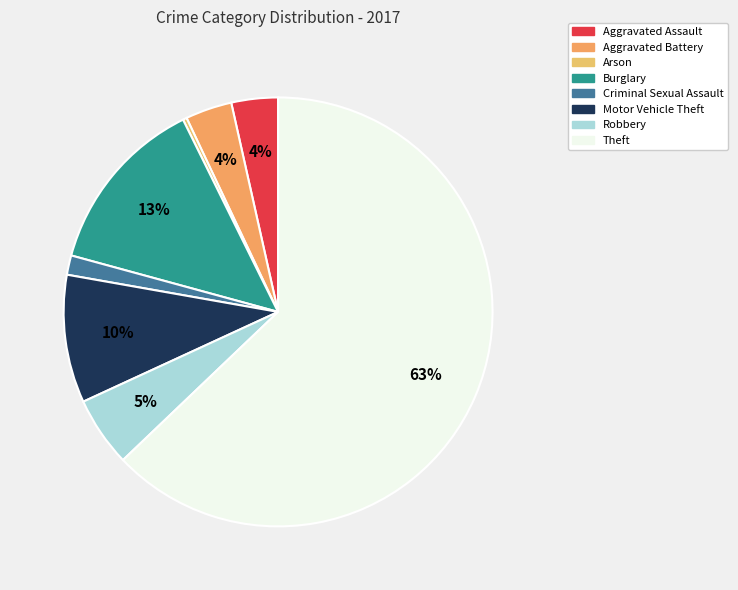

What is the ratio of the value at Robbery to the value at Burglary?

0.4